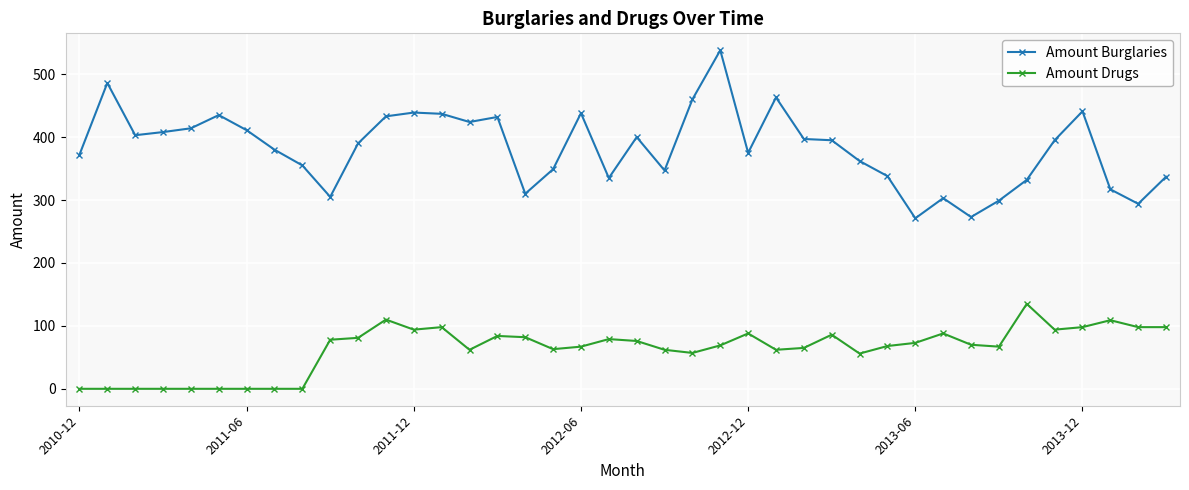

Which series has the largest total across all categories?

Amount Burglaries